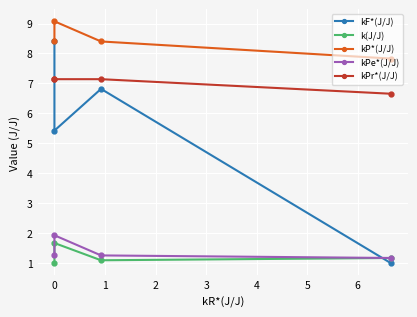

How many lines are shown in the chart?

5